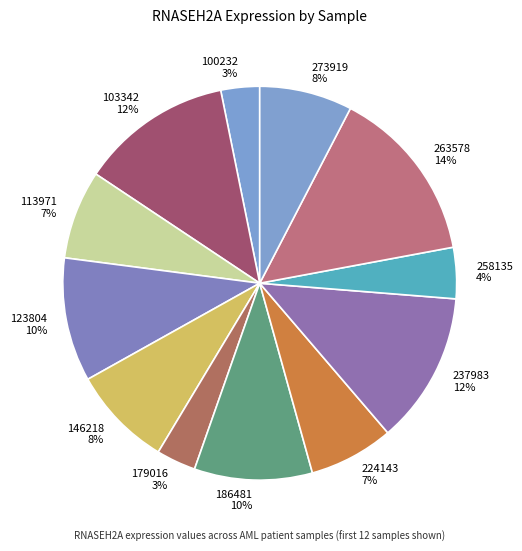

Between 186481 and 103342, which is larger?

103342